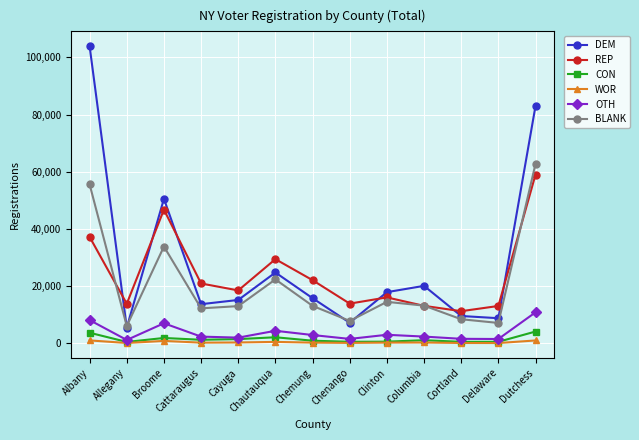

How many interior local valleys does the DEM series have?

4